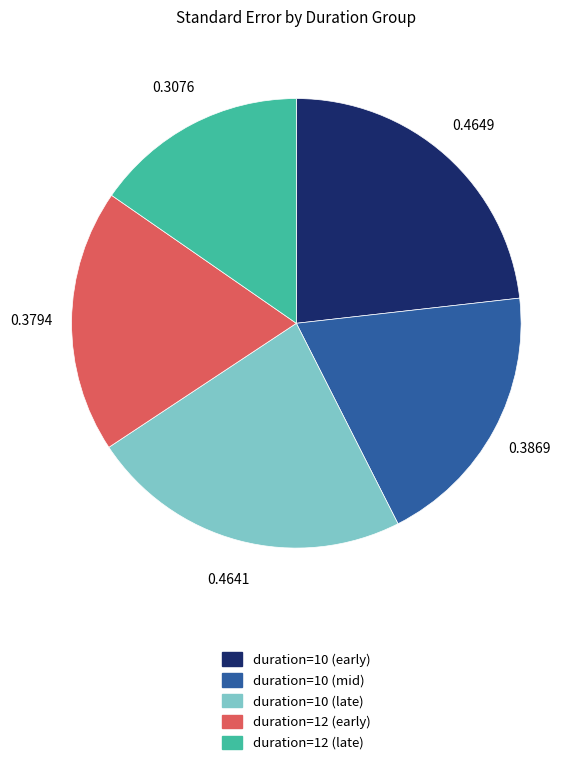

Does any single category account for the majority?

No